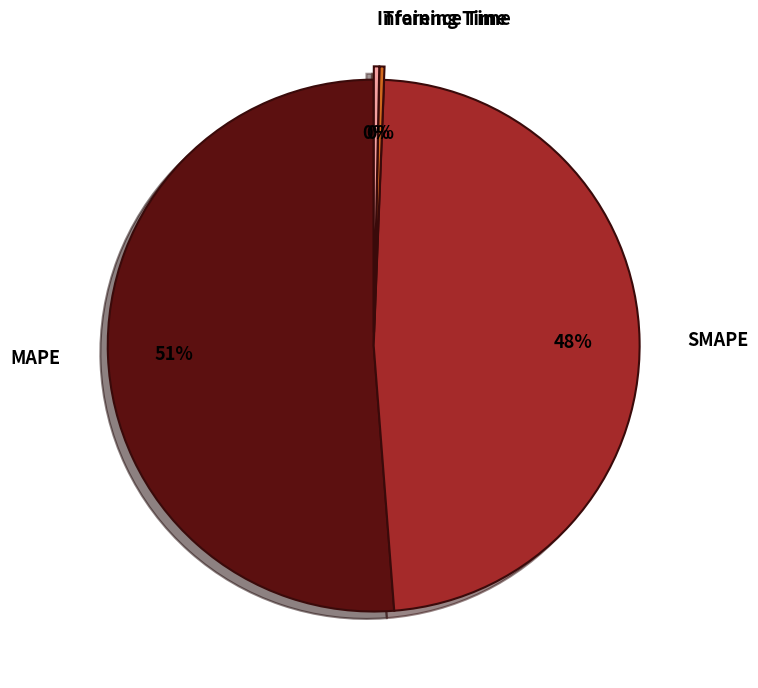

To the nearest percent, what is the combined percentage of Inference Time and SMAPE?

48%